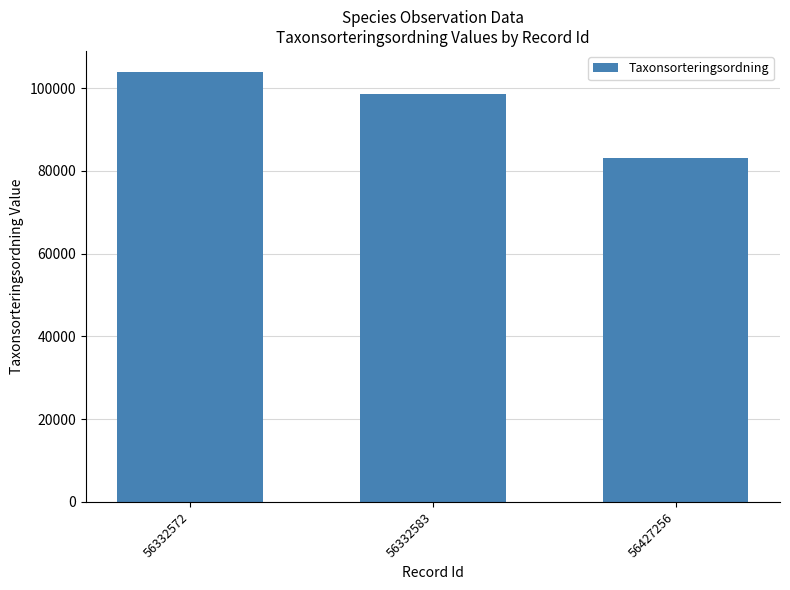

What is the ratio of the value at 56427256 to the value at 56332572?

0.8